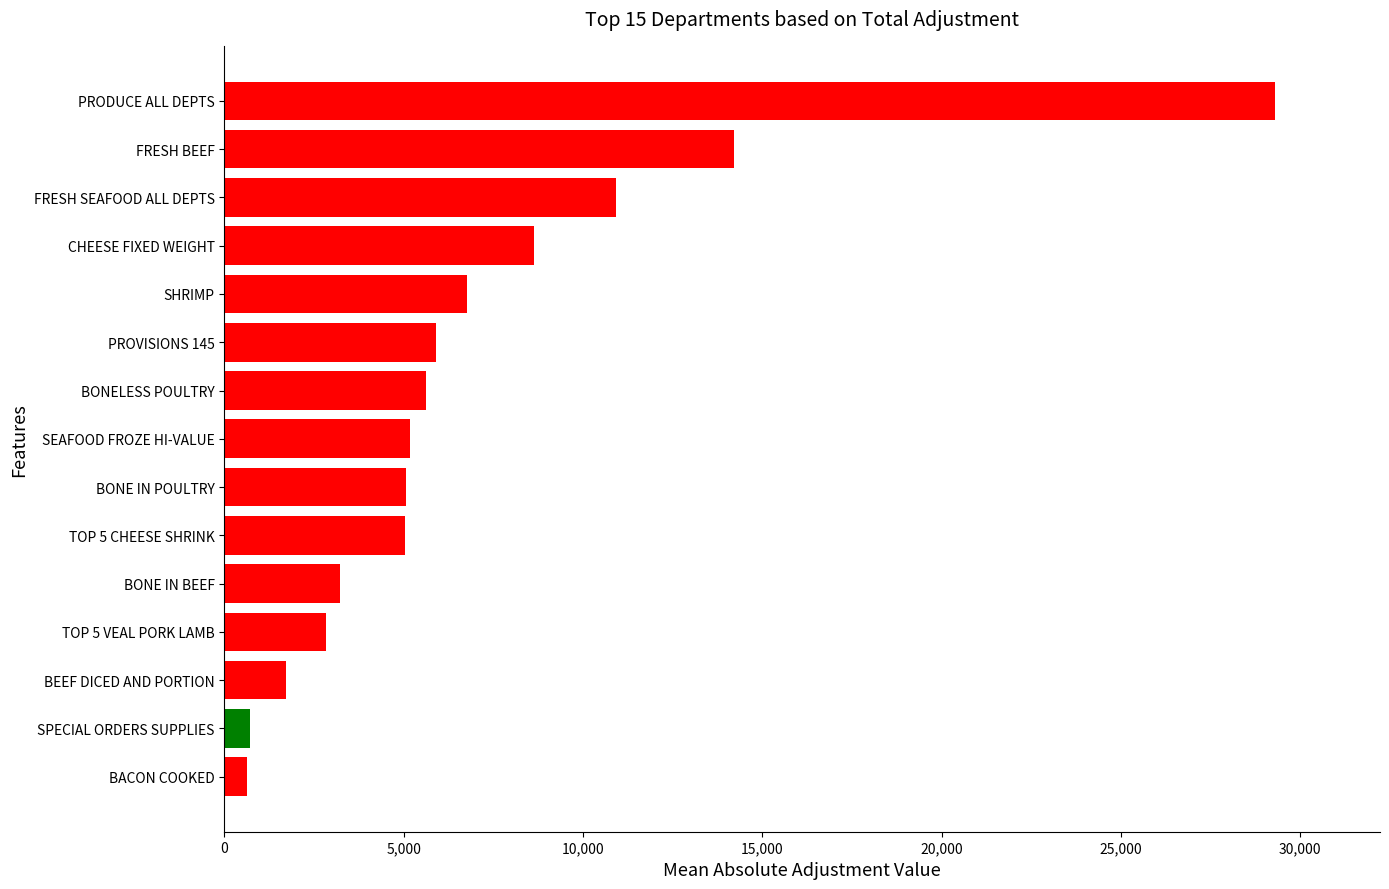

What is the average value?

7051.3